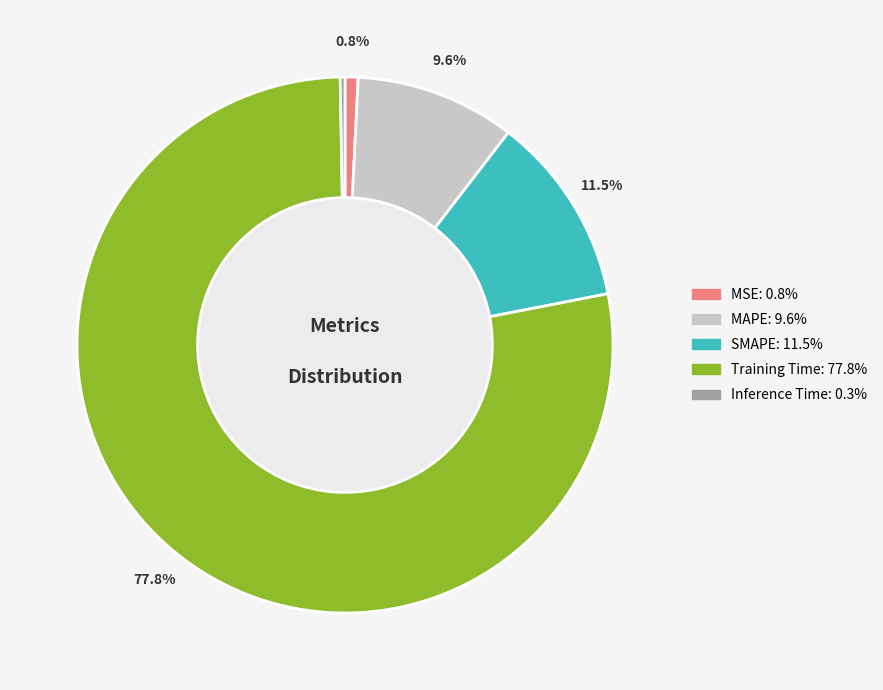

To the nearest percent, what percentage of the pie is Training Time?

78%